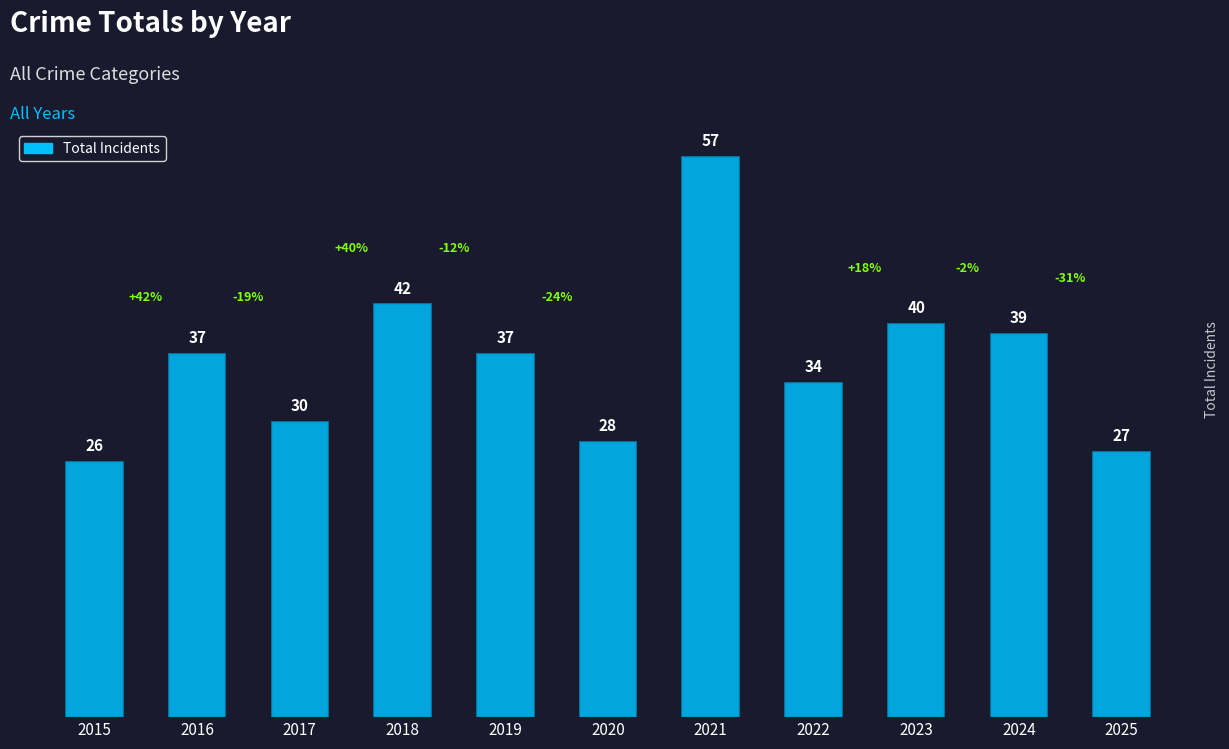

Between 2025 and 2021, which is larger?

2021